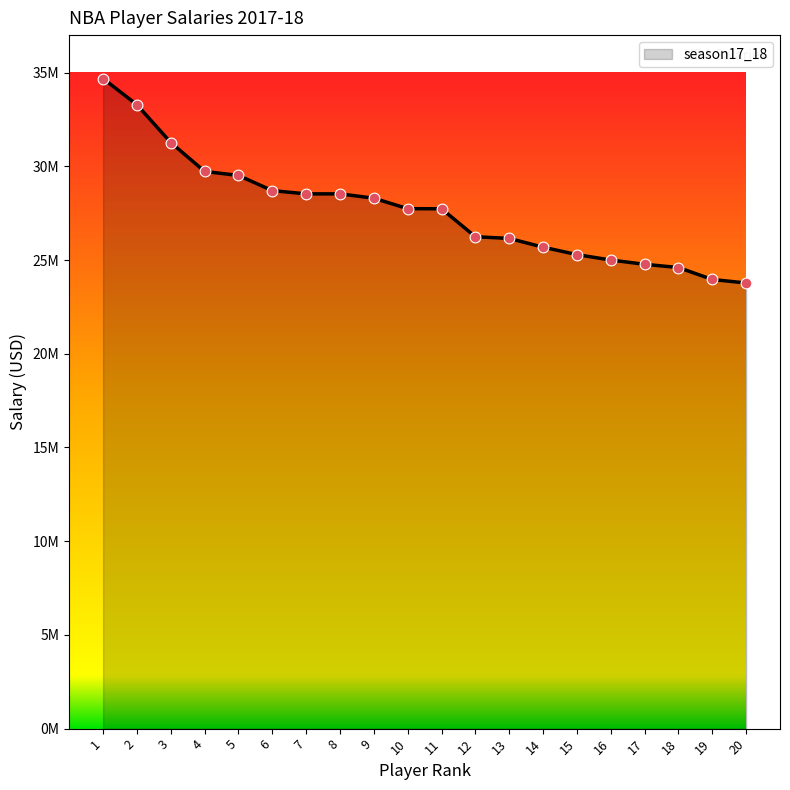

What is the change in value from 14 to 17?

-913417